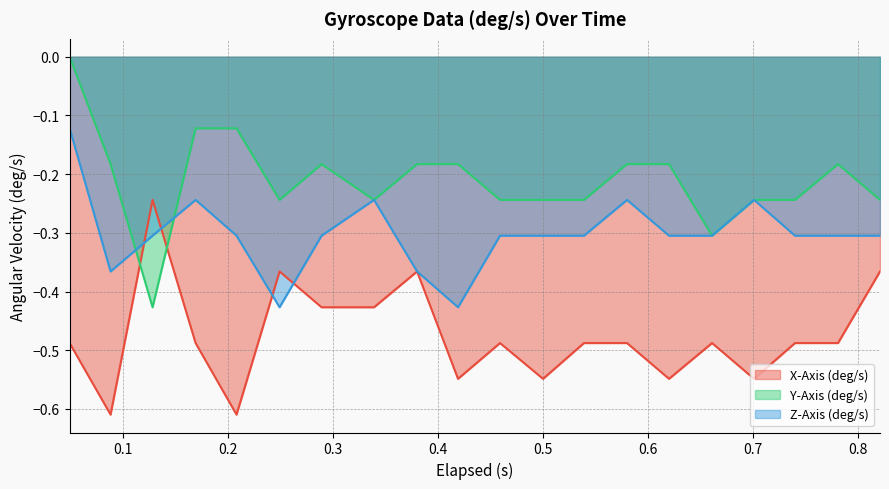

Count the number of data series in this chart.

3